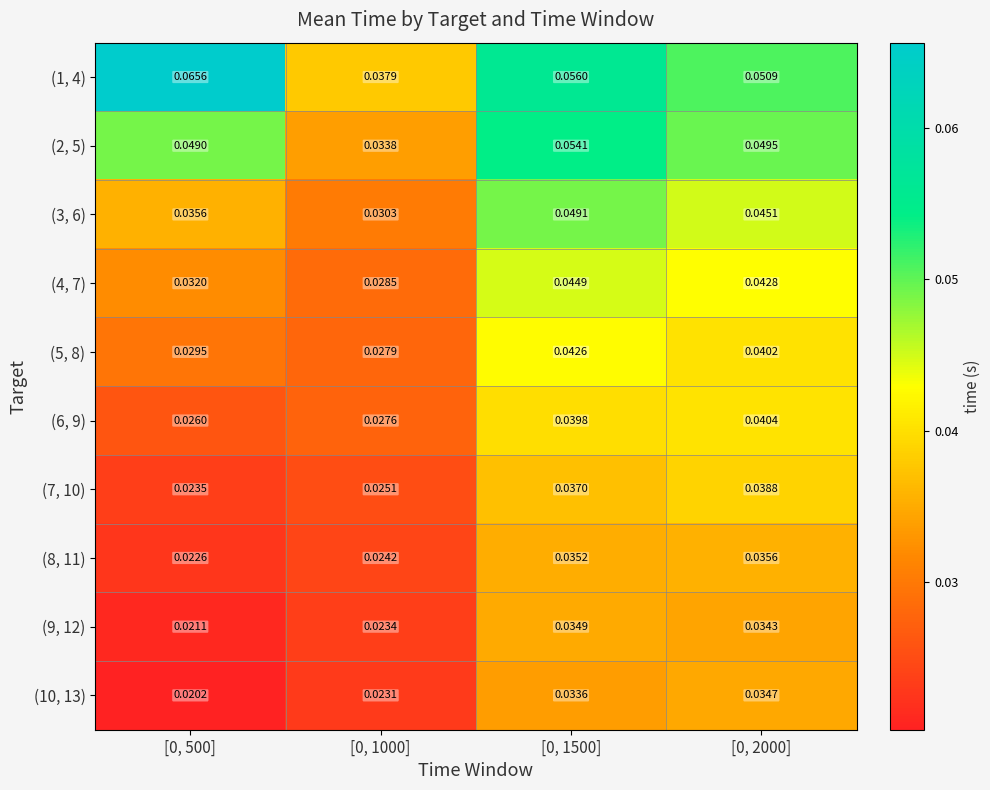

How many series are shown in this chart?

10